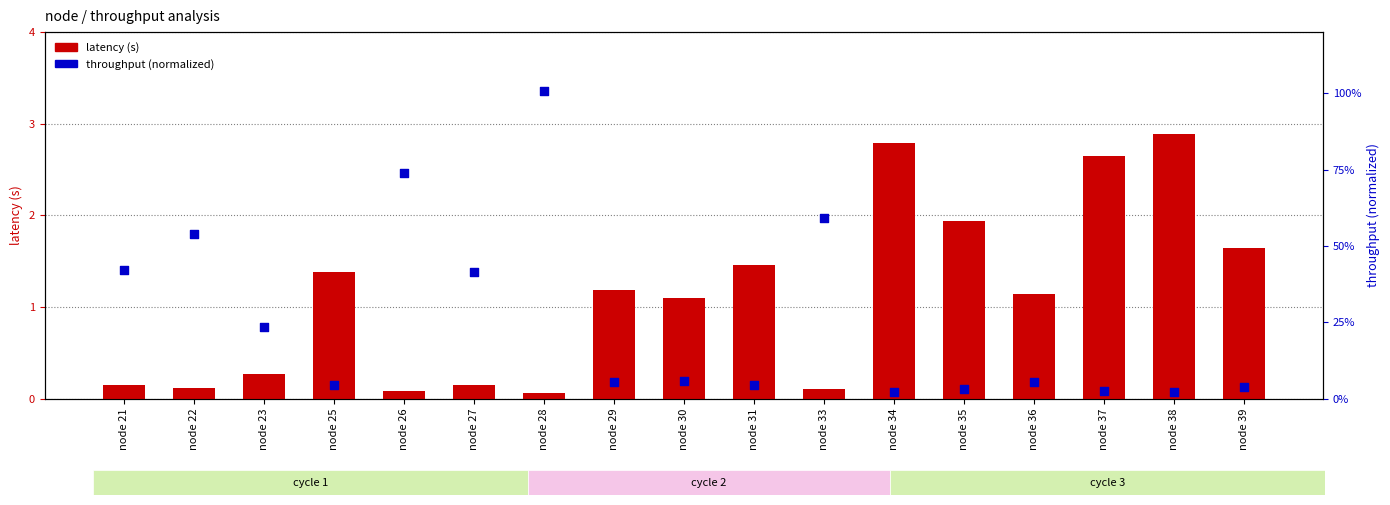

Which series contains the lowest Y value?

throughput pct